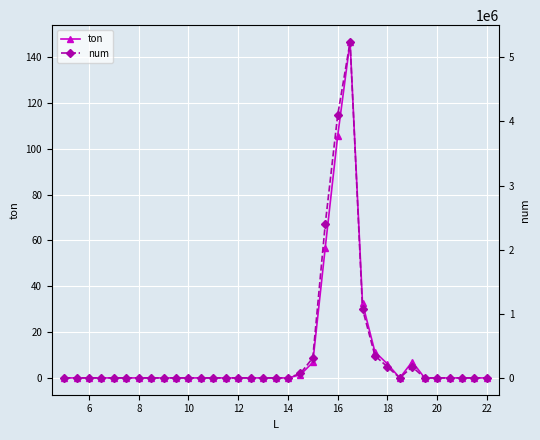

What are all the series names shown in the legend?

ton, num